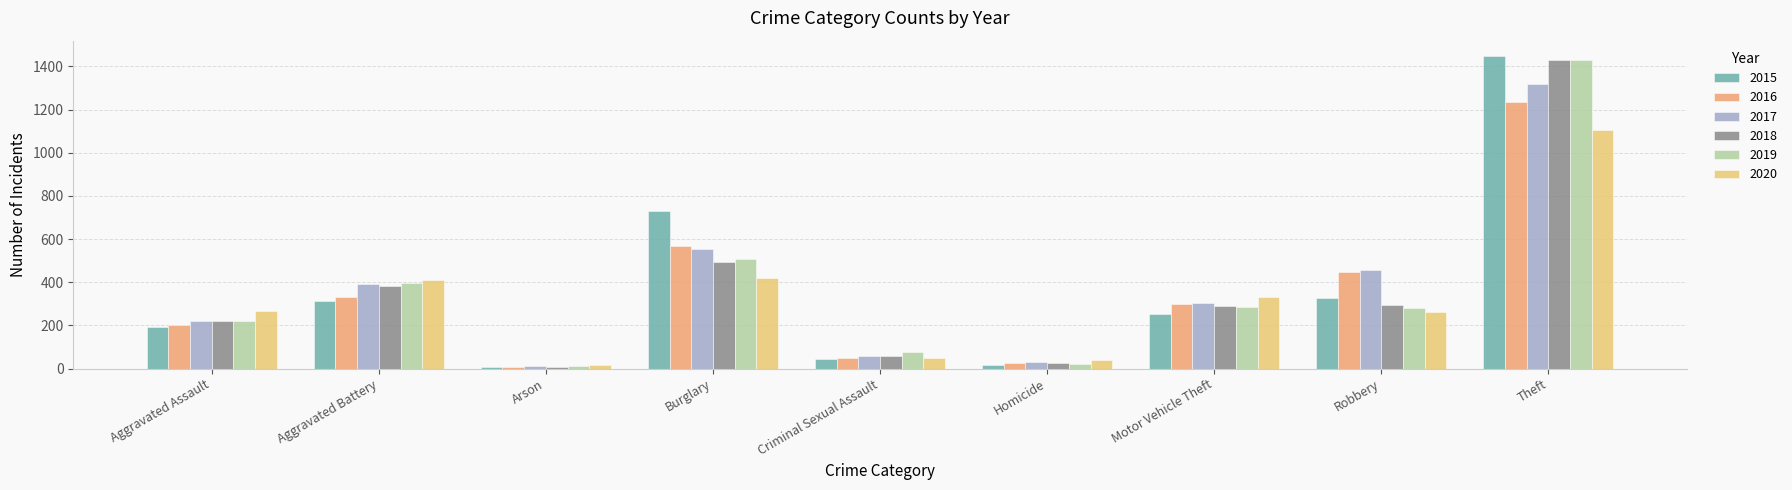

What is the label of the 9th bar from the right?

Aggravated Assault